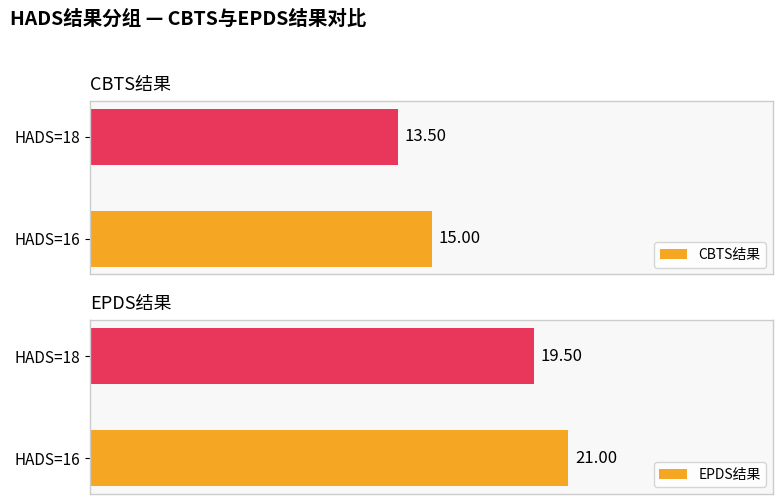

Is it true that CBTS结果 equals 21.9 at HADS=18?

False